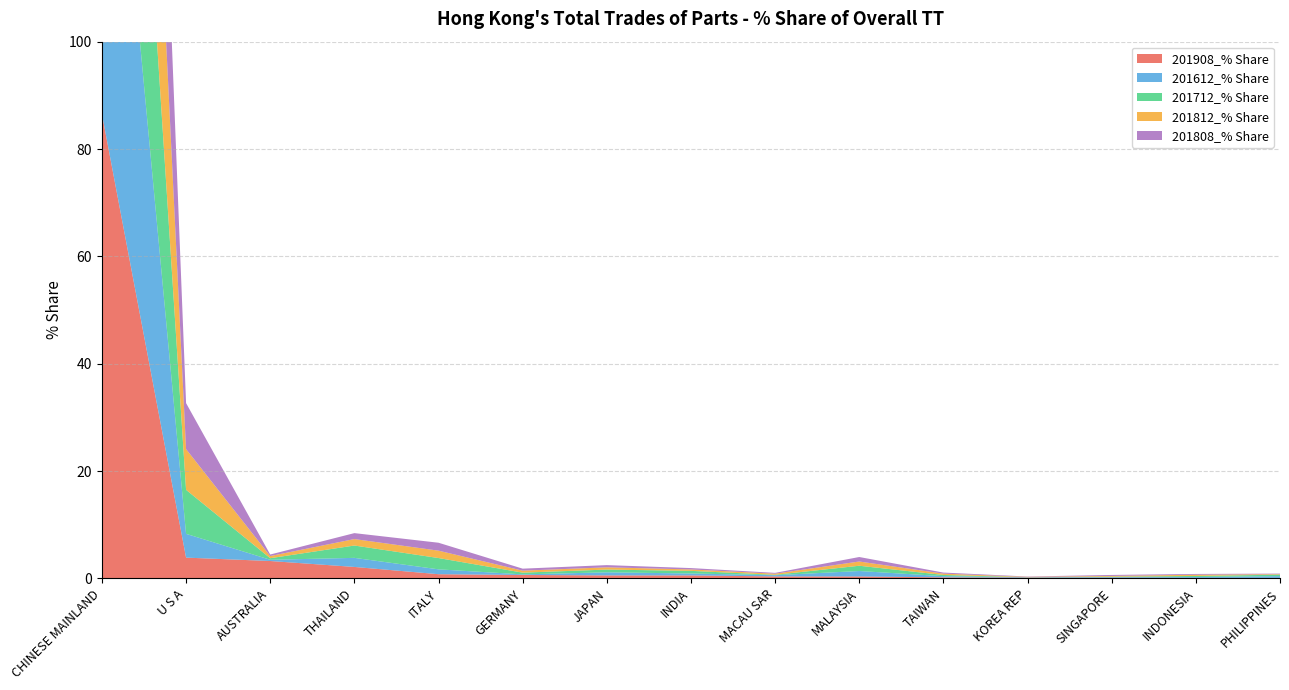

Reading left to right, list all the values displayed in this chart.

201908_% Share: 86.5	3.9	3.2	2.1	0.8	0.6	0.6	0.6	0.4	0.4	0.2	0.1	0.1	0.1	0.1
201612_% Share: 89.0	4.4	0.2	1.7	0.9	0.1	0.6	0.4	0.2	1.0	0.2	0.1	0.1	0.2	0.3
201712_% Share: 82.6	8.2	0.3	2.3	2.1	0.3	0.5	0.5	0.1	1.0	0.2	0.0	0.1	0.2	0.3
201812_% Share: 86.1	7.6	0.4	1.2	1.4	0.4	0.4	0.3	0.2	0.8	0.2	0.1	0.1	0.2	0.1
201808_% Share: 85.4	8.6	0.3	1.1	1.5	0.4	0.4	0.3	0.2	0.8	0.2	0.1	0.2	0.1	0.1